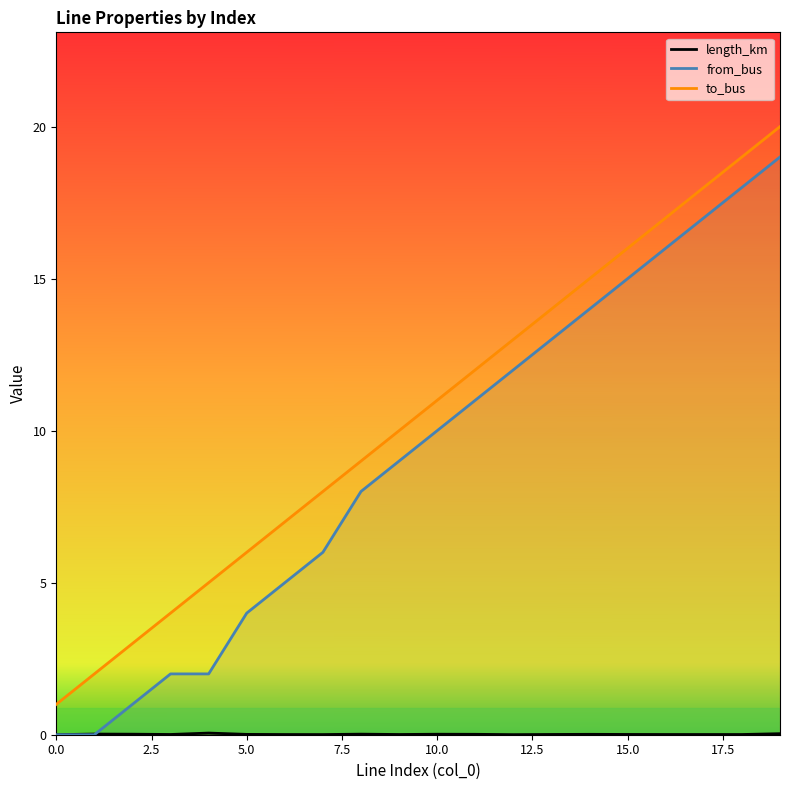

True or false: from_bus and to_bus intersect in this chart.

False